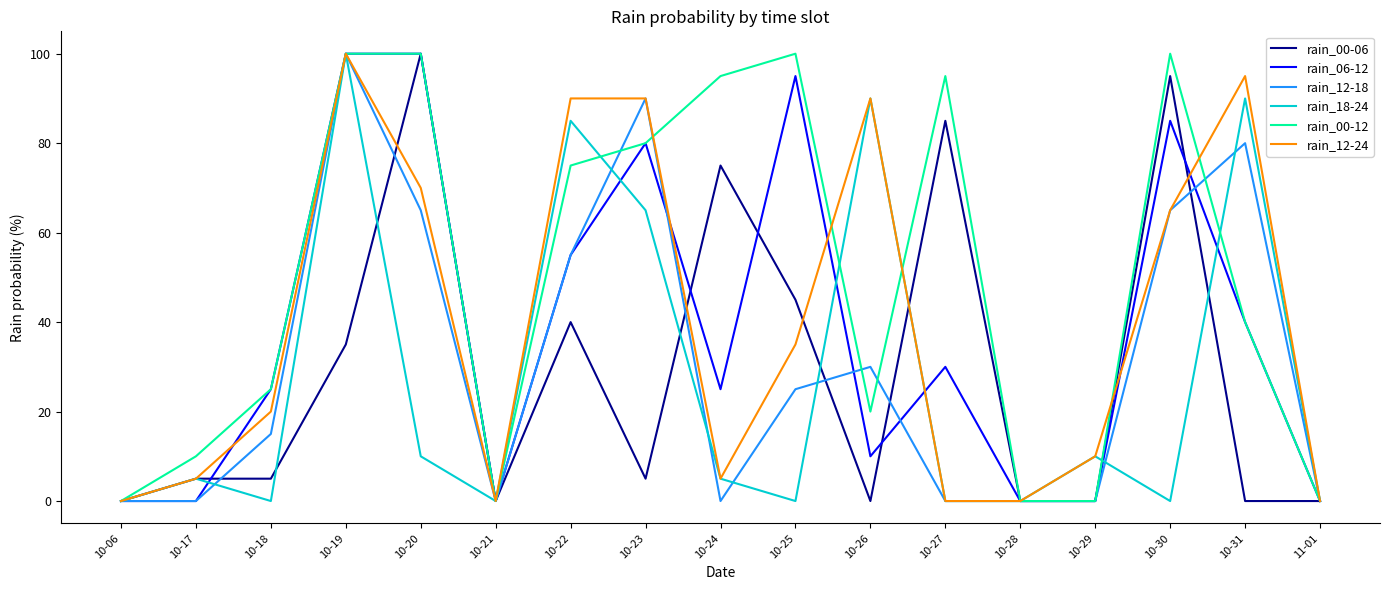

At which label is rain_18-24 closest to 50?

10-23